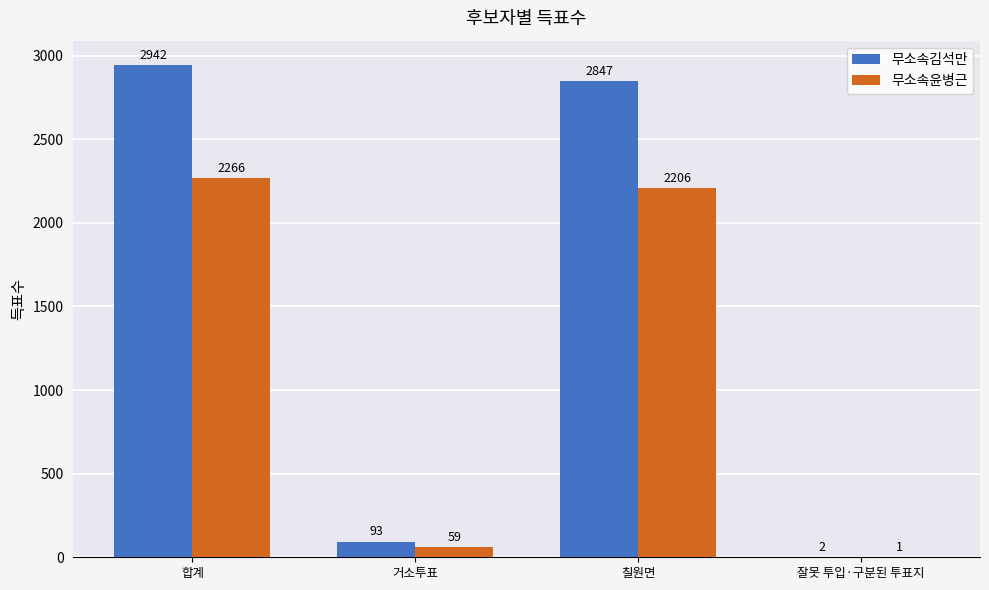

How many data points does each series have?

4